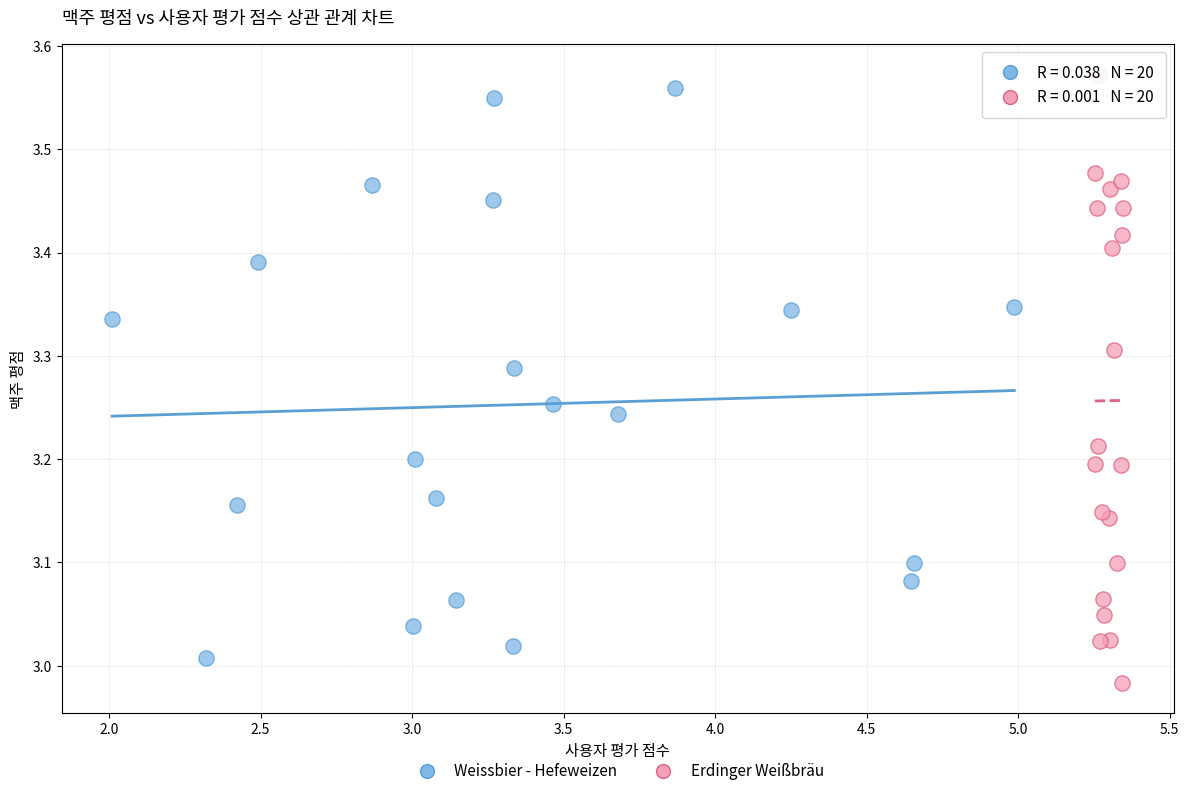

Which series has the largest Y range (max minus min)?

Erdinger Weißbräu